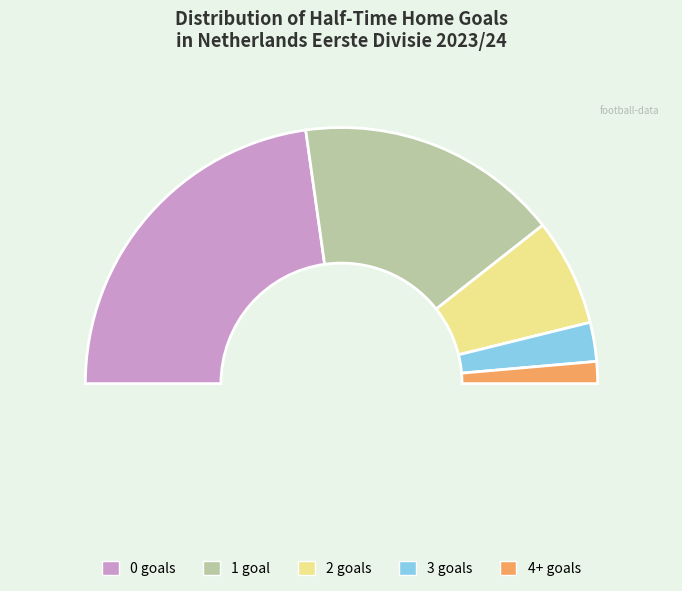

What is the change in value from 0 to 1?

-40